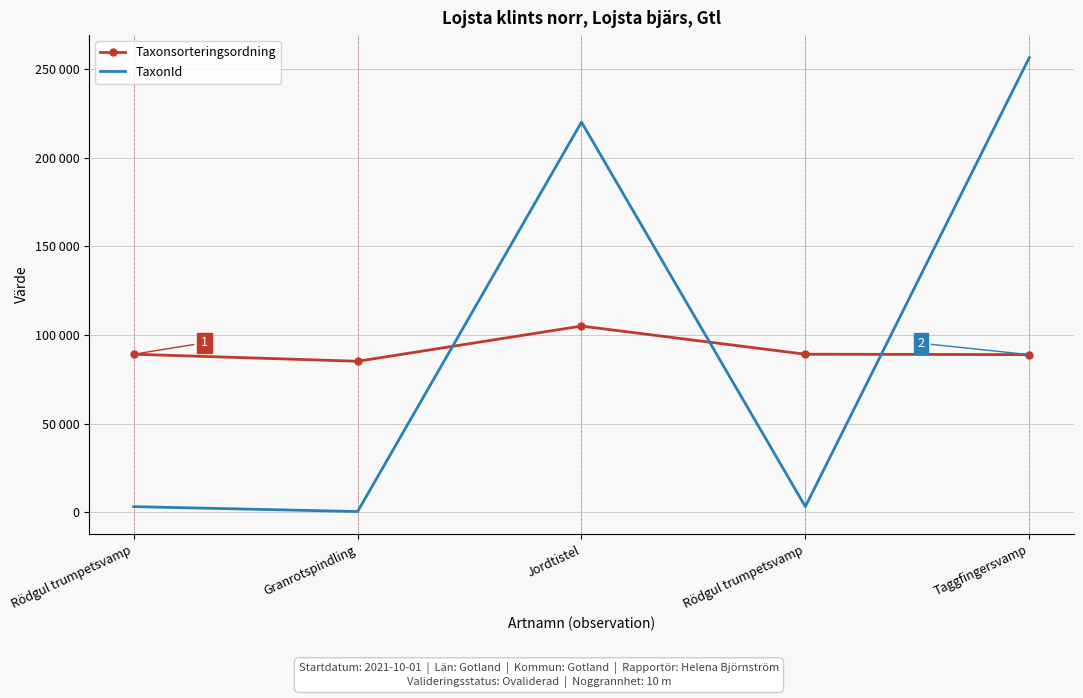

Is it true that Taxonsorteringsordning equals 89170 at Rödgul trumpetsvamp?

True